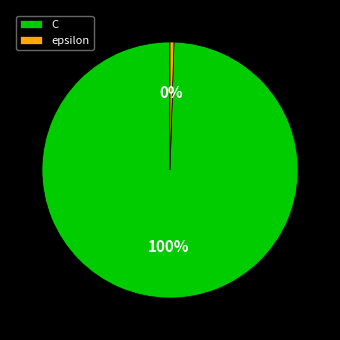

To the nearest percent, what portion does C represent?

100%